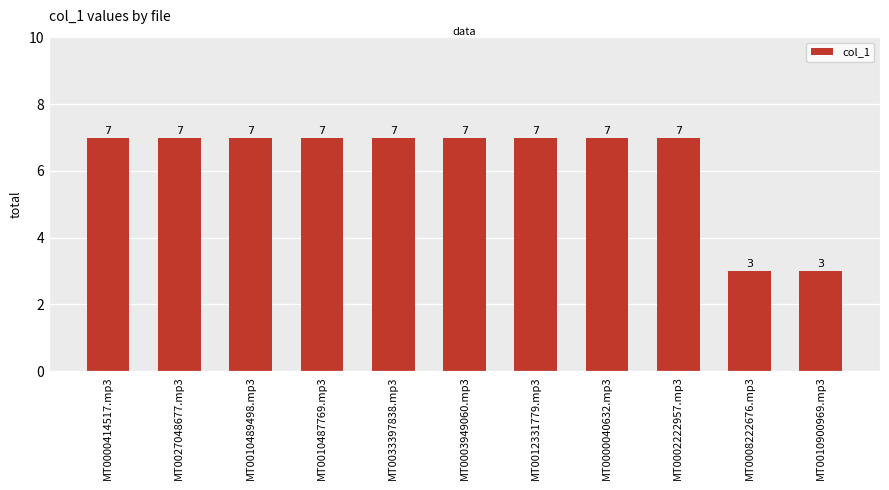

Are the bars horizontal?

No